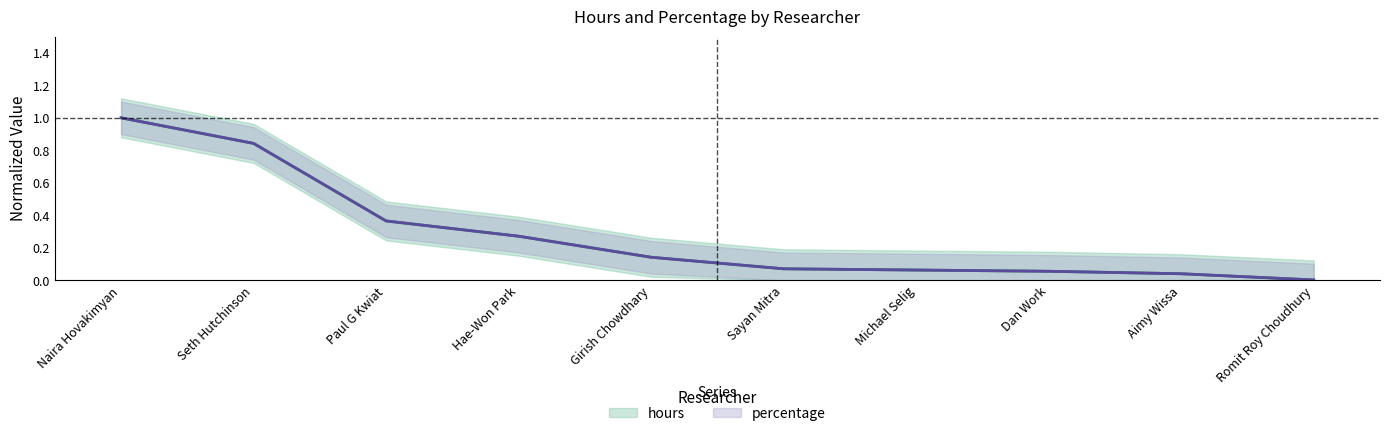

Read the hours value at Naira Hovakimyan.

1.0